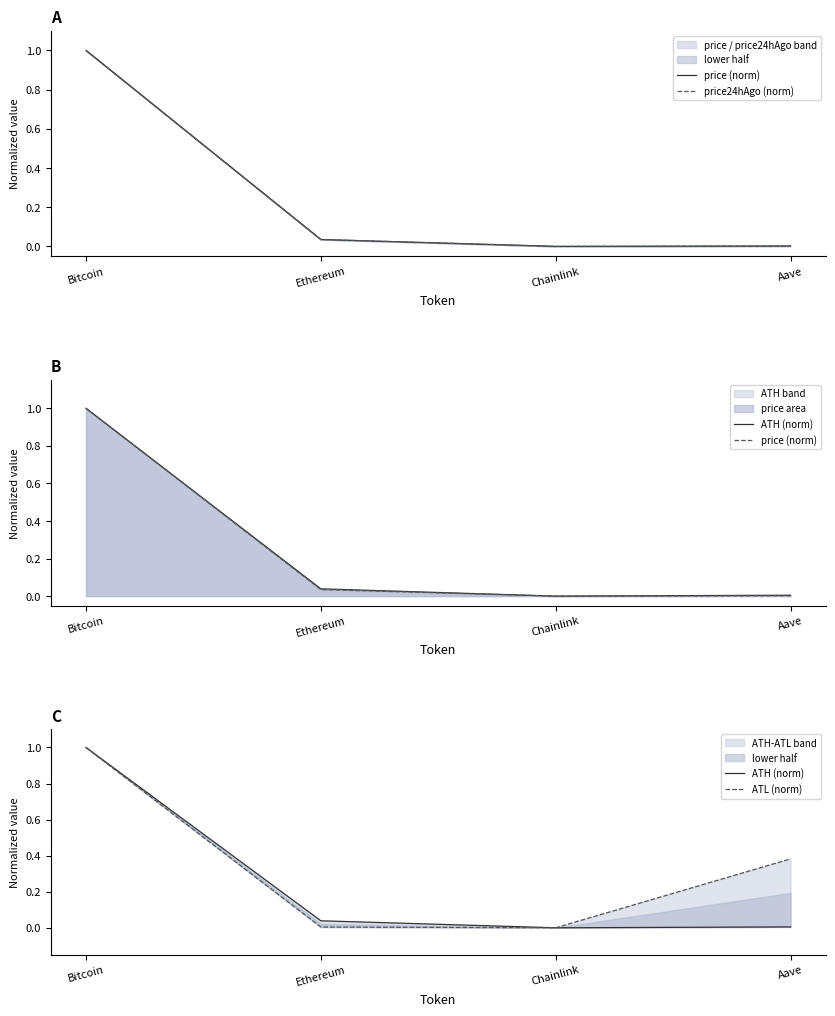

True or false: ATL (norm) and ATH (norm) intersect in this chart.

False